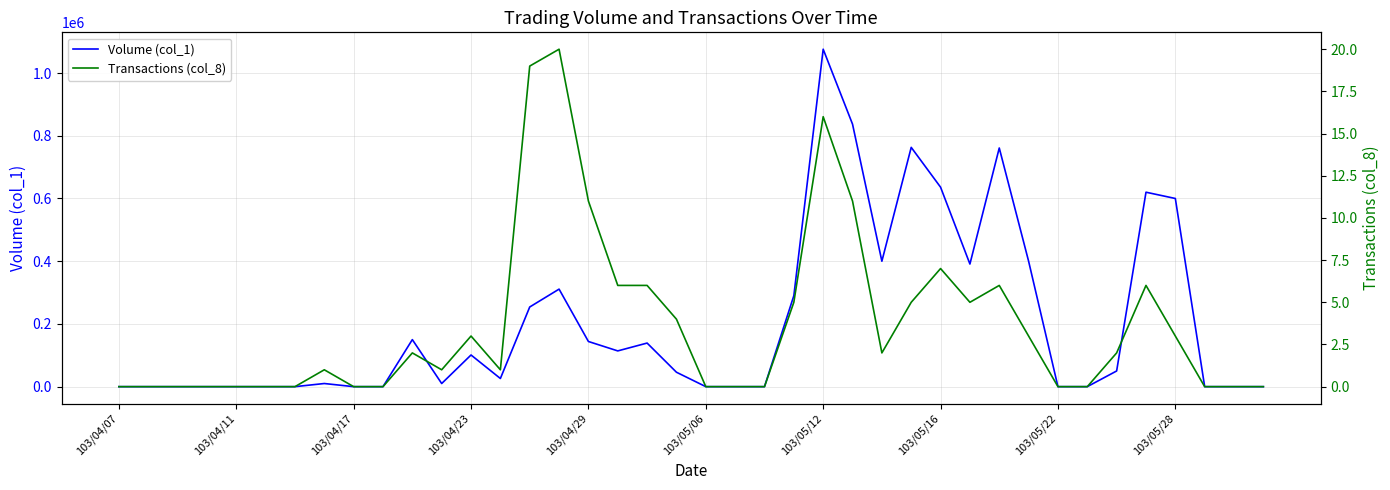

How many positive values does the Transactions (col_8) series have?

23